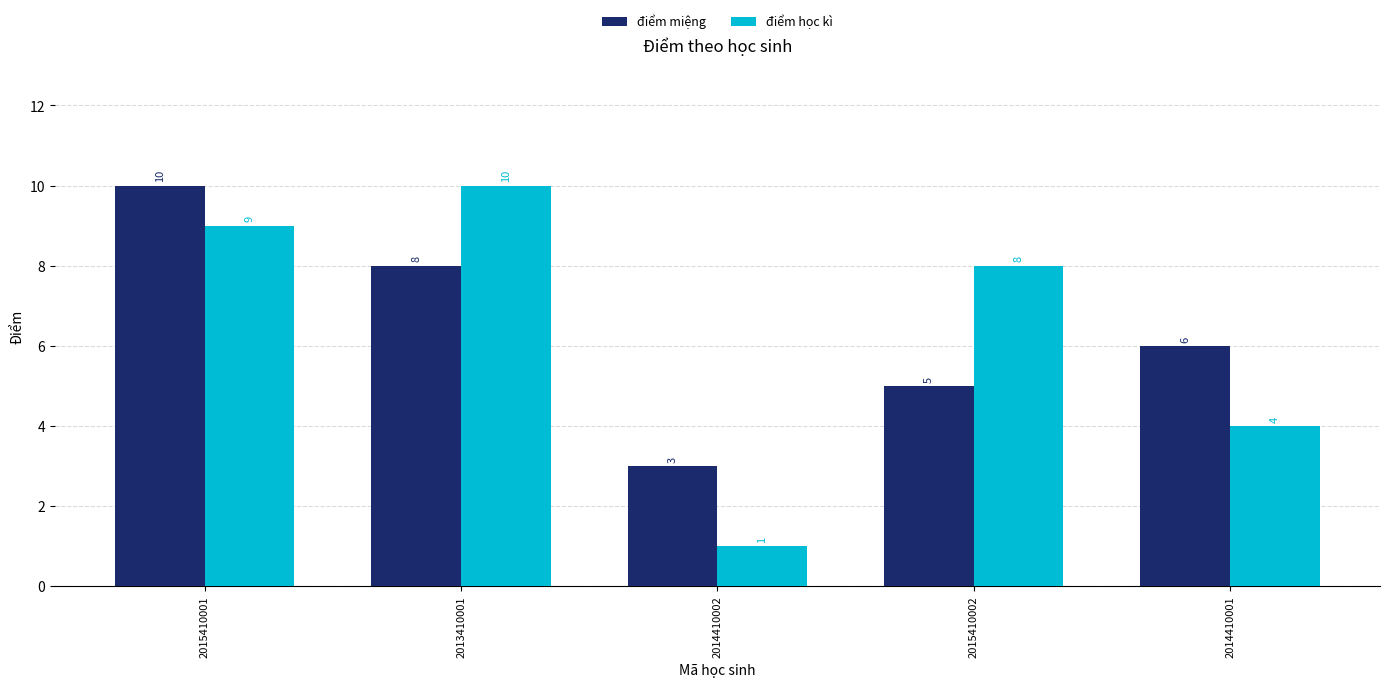

What is the lowest value of the điểm học kì series?

1